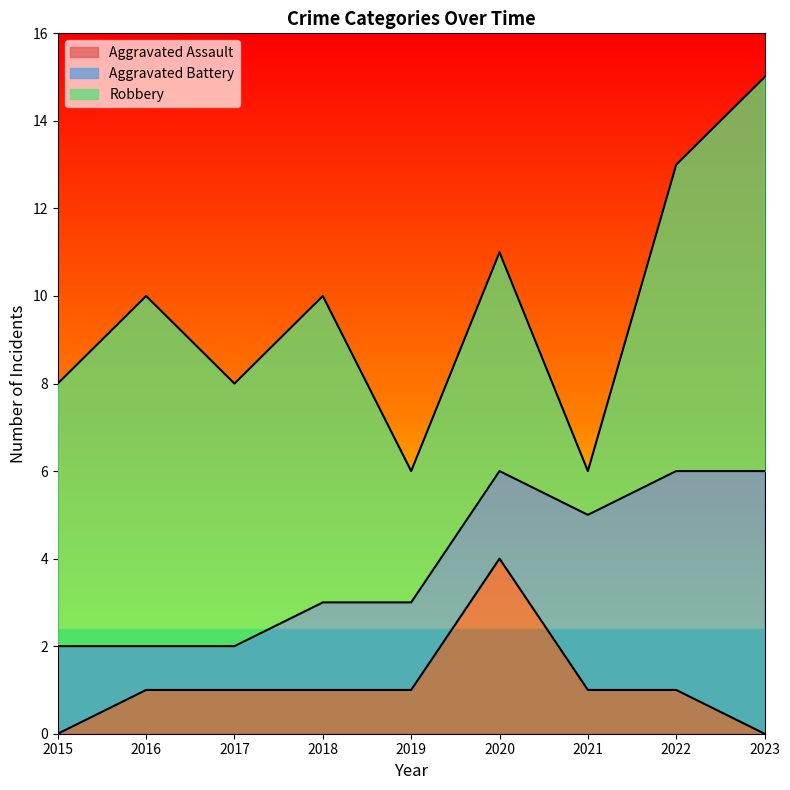

Where is Aggravated Assault nearest to the value 2?

2016